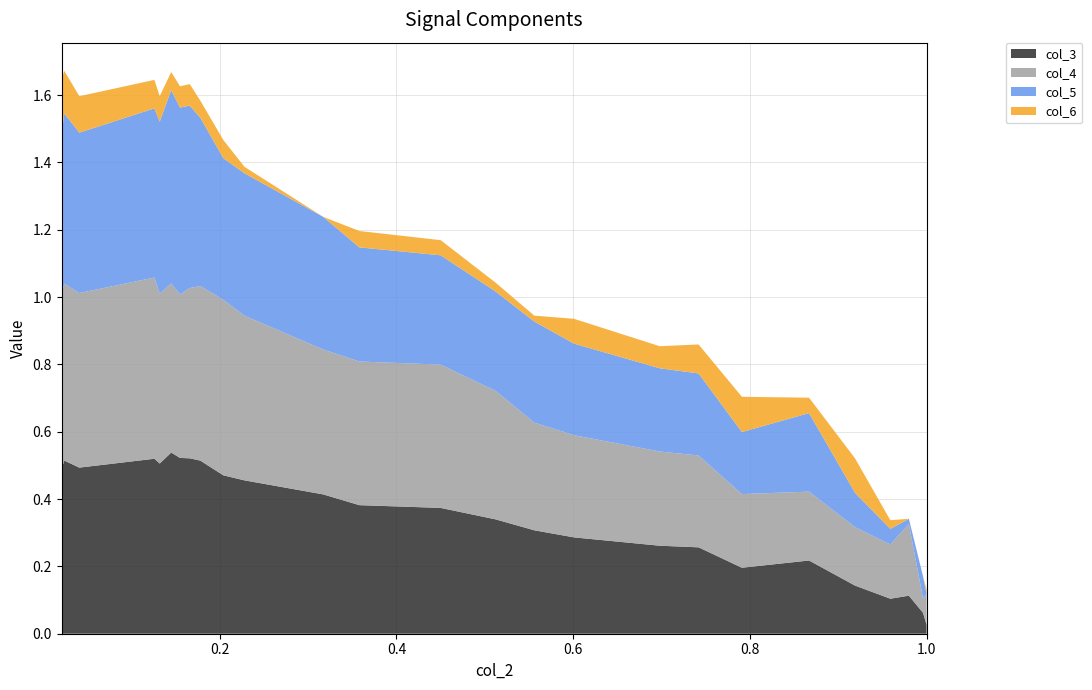

Reading left to right, list all the values displayed in this chart.

col_3: 0.5	0.5	0.5	0.5	0.5	0.5	0.5	0.5	0.5	0.5	0.5	0.4	0.4	0.4	0.3	0.3	0.3	0.3	0.3	0.2	0.2	0.1	0.1	0.1	0.1	0.0
col_4: 0.5	0.5	0.5	0.5	0.5	0.5	0.5	0.5	0.5	0.5	0.5	0.4	0.4	0.4	0.4	0.3	0.3	0.3	0.3	0.2	0.2	0.2	0.2	0.2	0.0	0.1
col_5: 0.5	0.5	0.5	0.5	0.5	0.6	0.6	0.5	0.5	0.4	0.4	0.4	0.3	0.3	0.3	0.3	0.3	0.2	0.2	0.2	0.2	0.1	0.0	0.0	0.1	-0.0
col_6: 0.2	0.1	0.1	0.1	0.1	0.1	0.1	0.1	0.1	0.1	0.0	-0.0	0.0	0.0	0.0	0.0	0.1	0.1	0.1	0.1	0.0	0.1	0.0	-0.0	-0.0	0.0